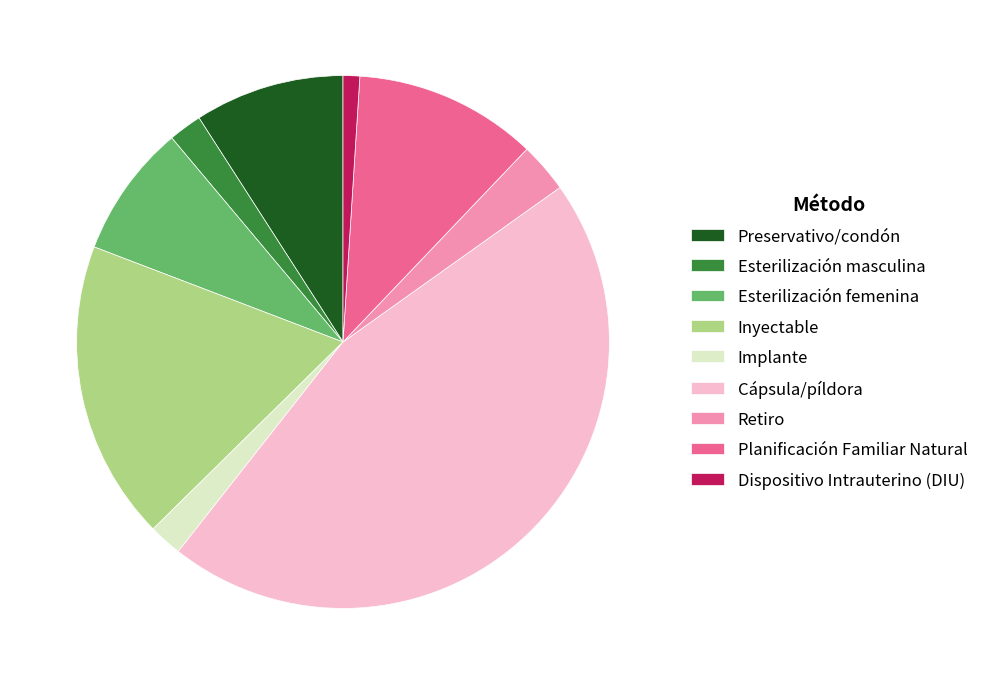

True or false: Retiro accounts for 17% of the total.

False